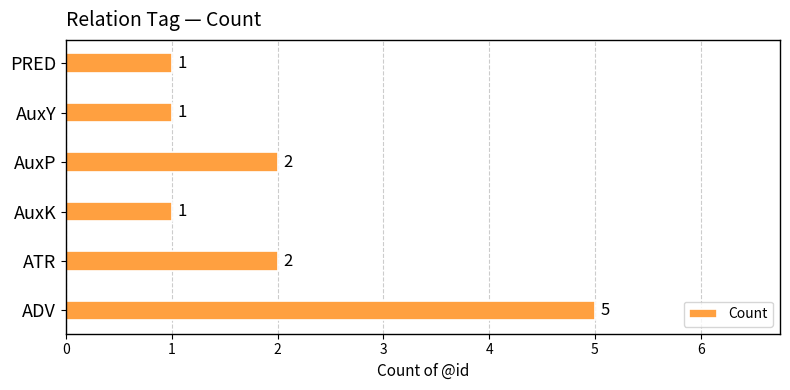

What is the approximate value at ADV?

5